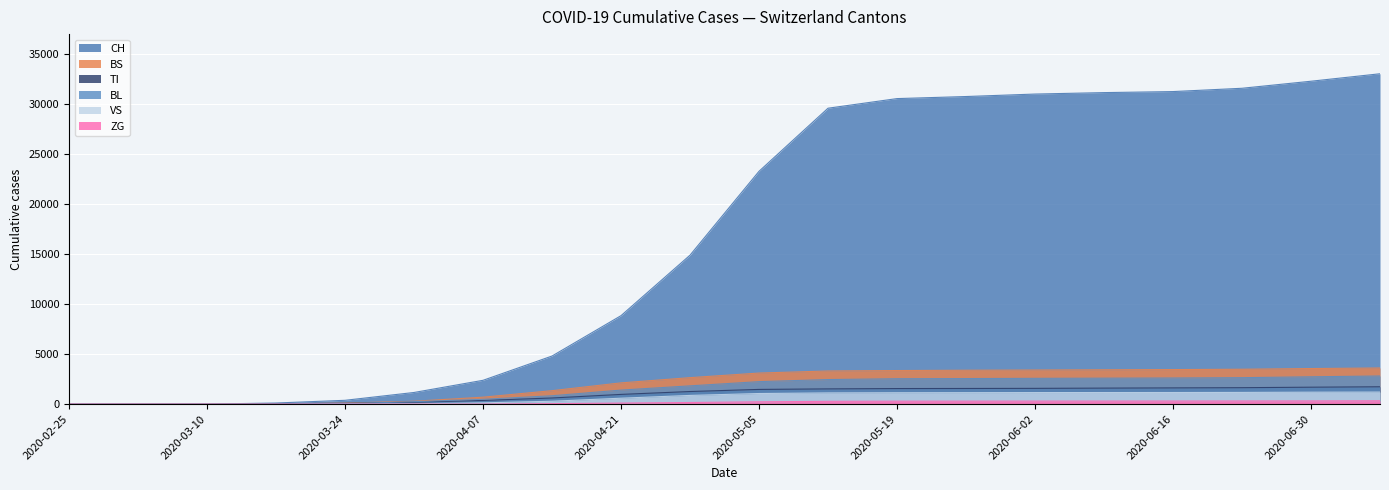

Reading left to right, extract all data points from this chart.

CH: 2020-02-25=0	2020-03-03=0	2020-03-10=6	2020-03-17=116	2020-03-24=386	2020-03-31=1169	2020-04-07=2385	2020-04-14=4811	2020-04-21=8848	2020-04-28=14894	2020-05-05=23280	2020-05-12=29587	2020-05-19=30549	2020-05-26=30756	2020-06-02=31003	2020-06-09=31148	2020-06-16=31251	2020-06-23=31581	2020-06-30=32285	2020-07-07=33032
TI: 2020-02-25=0	2020-03-03=0	2020-03-10=0	2020-03-17=62	2020-03-24=80	2020-03-31=202	2020-04-07=373	2020-04-14=617	2020-04-21=976	2020-04-28=1264	2020-05-05=1475	2020-05-12=1527	2020-05-19=1560	2020-05-26=1569	2020-06-02=1580	2020-06-09=1605	2020-06-16=1627	2020-06-23=1648	2020-06-30=1697	2020-07-07=1739
BS: 2020-02-25=0	2020-03-03=0	2020-03-10=0	2020-03-17=25	2020-03-24=105	2020-03-31=292	2020-04-07=699	2020-04-14=1349	2020-04-21=2129	2020-04-28=2651	2020-05-05=3111	2020-05-12=3318	2020-05-19=3362	2020-05-26=3393	2020-06-02=3413	2020-06-09=3437	2020-06-16=3458	2020-06-23=3492	2020-06-30=3562	2020-07-07=3618
BL: 2020-02-25=0	2020-03-03=0	2020-03-10=2	2020-03-17=13	2020-03-24=46	2020-03-31=251	2020-04-07=487	2020-04-14=841	2020-04-21=1408	2020-04-28=1830	2020-05-05=2253	2020-05-12=2460	2020-05-19=2545	2020-05-26=2560	2020-06-02=2582	2020-06-09=2600	2020-06-16=2617	2020-06-23=2649	2020-06-30=2737	2020-07-07=2817
VS: 2020-02-25=0	2020-03-03=0	2020-03-10=0	2020-03-17=1	2020-03-24=12	2020-03-31=39	2020-04-07=132	2020-04-14=293	2020-04-21=597	2020-04-28=875	2020-05-05=1065	2020-05-12=1126	2020-05-19=1143	2020-05-26=1150	2020-06-02=1158	2020-06-09=1163	2020-06-16=1166	2020-06-23=1175	2020-06-30=1199	2020-07-07=1210
ZG: 2020-02-25=0	2020-03-03=0	2020-03-10=0	2020-03-17=0	2020-03-24=0	2020-03-31=0	2020-04-07=3	2020-04-14=53	2020-04-21=109	2020-04-28=167	2020-05-05=236	2020-05-12=284	2020-05-19=299	2020-05-26=303	2020-06-02=308	2020-06-09=311	2020-06-16=315	2020-06-23=320	2020-06-30=327	2020-07-07=340